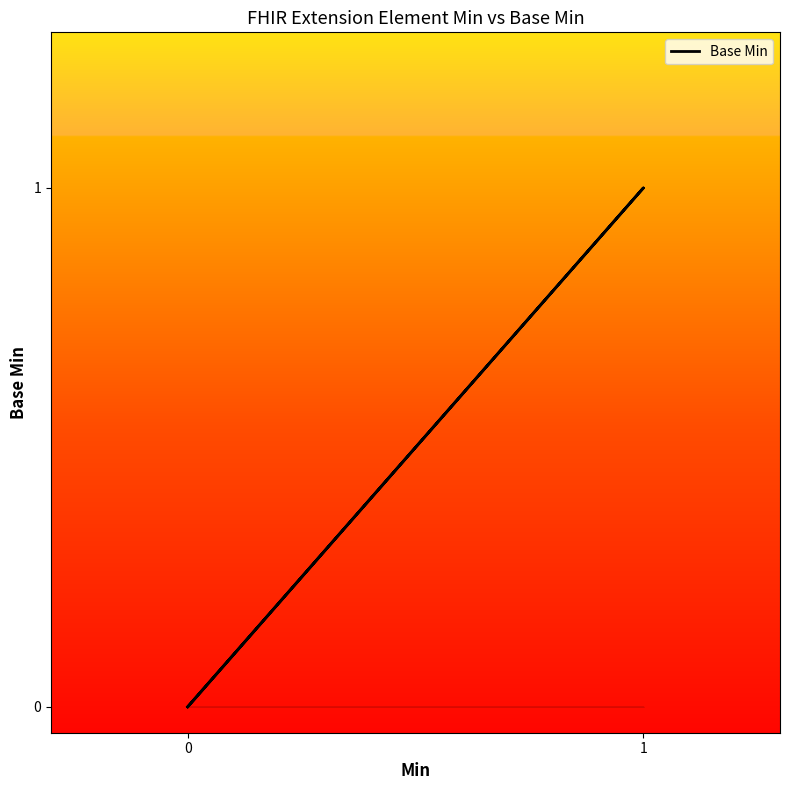

Does the chart display data point markers on the line(s)?

No